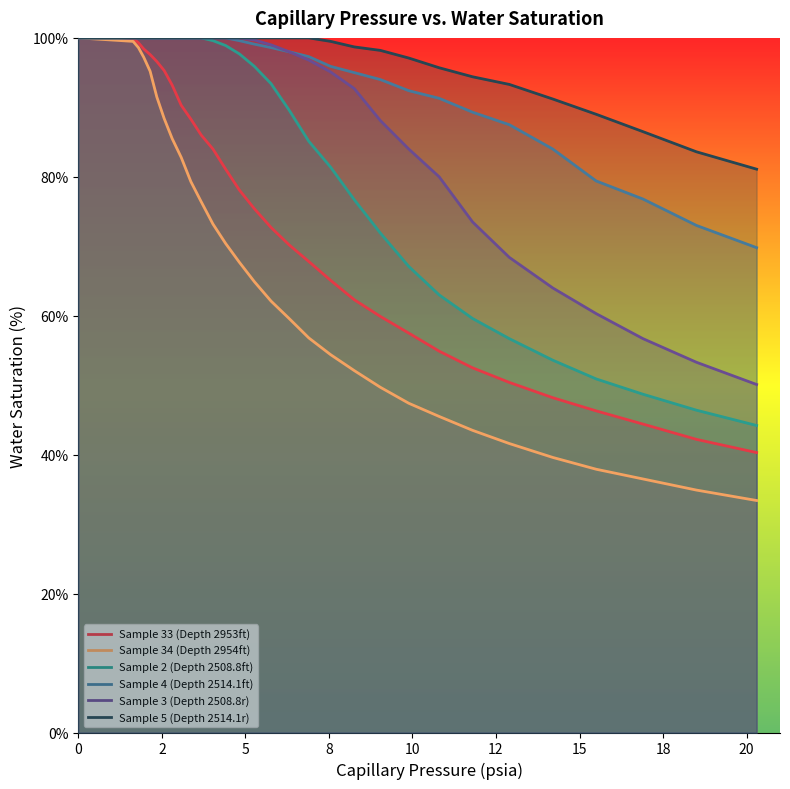

True or false: Sample 2 (Depth 2508.8ft) and Sample 3 (Depth 2508.8r) cross at least once.

False